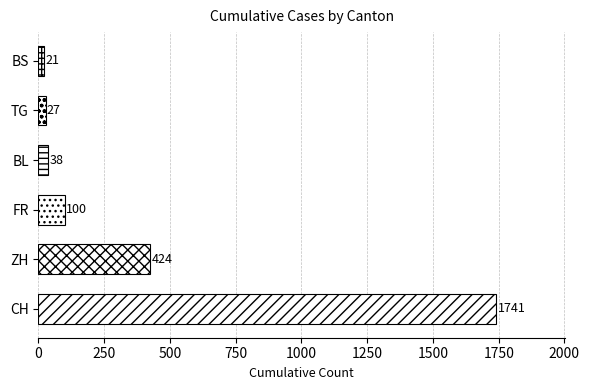

True or false: the data shows 38 at BL.

True